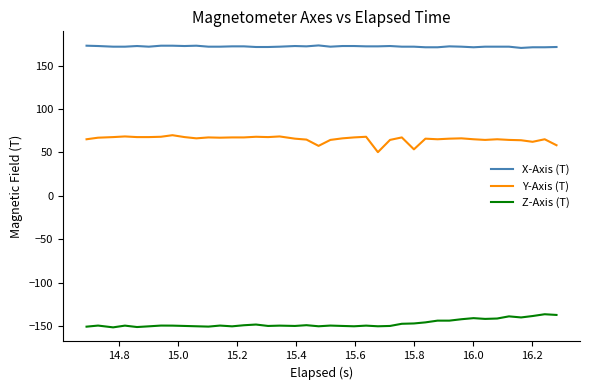

Which series has the largest total across all categories?

X-Axis (T)